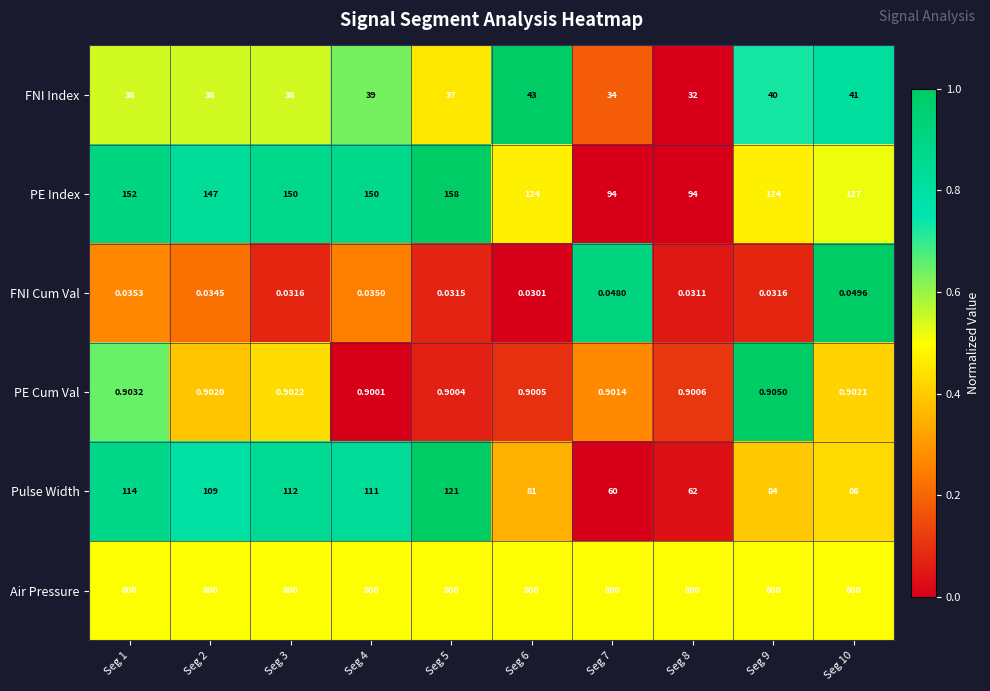

At Seg 4, list the series in order from largest to smallest.

Air Pressure, PE Index, Pulse Width, FNI Index, PE Cum Val, FNI Cum Val